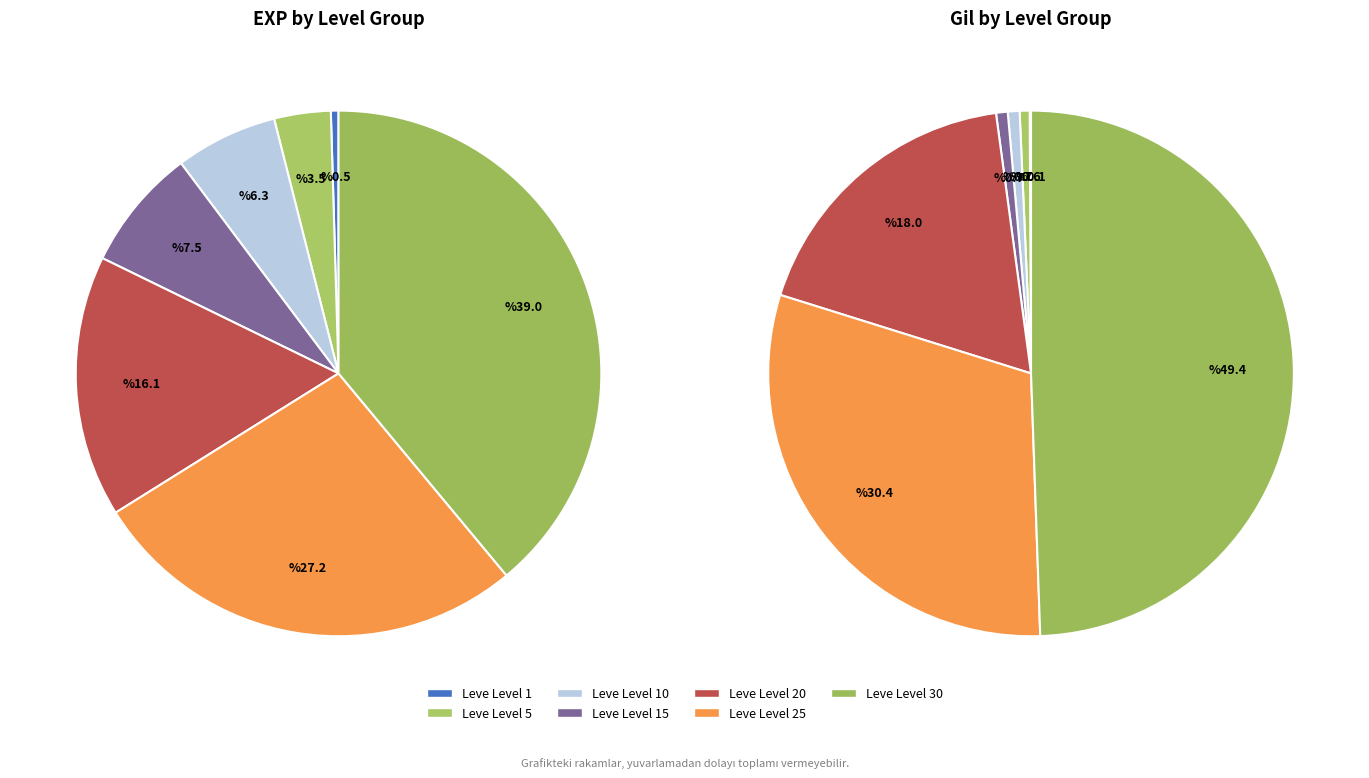

What is the change in value from Leve Level 5 to Leve Level 25?

+31730